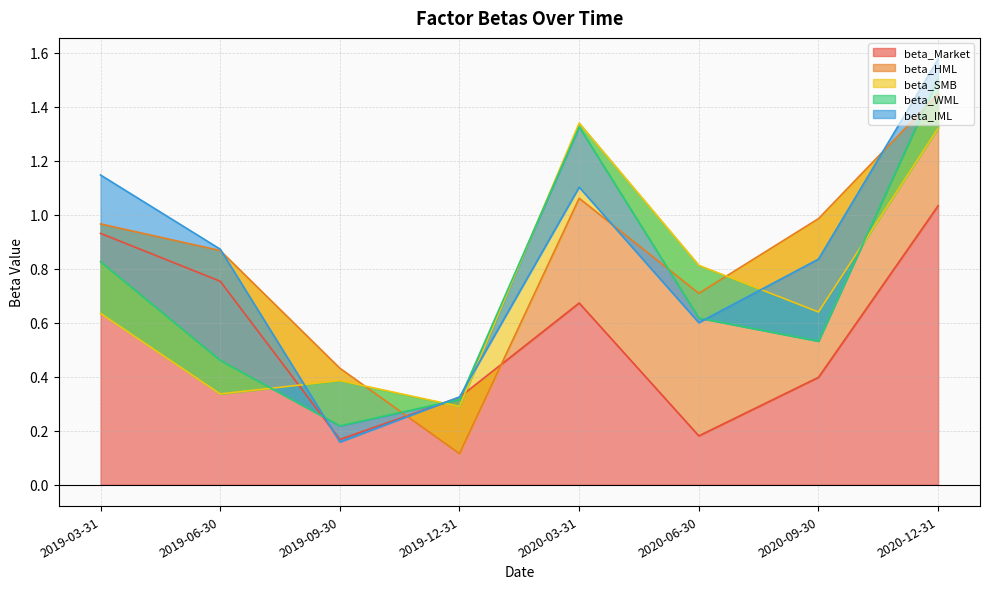

What are all the series names shown in the legend?

beta_Market, beta_HML, beta_SMB, beta_WML, beta_IML